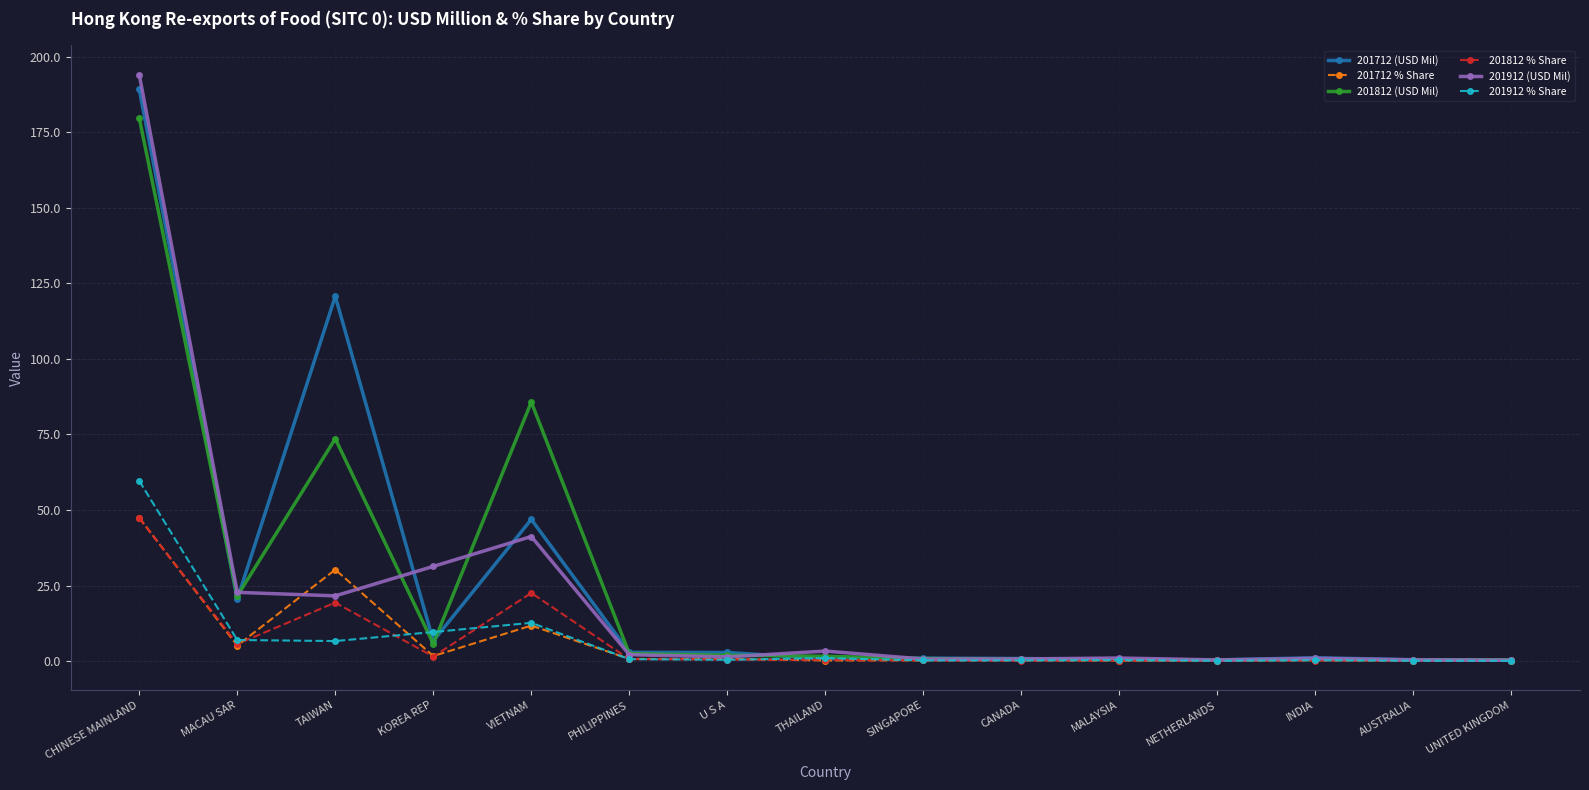

What is the highest value of the 201712 % Share series?

47.4